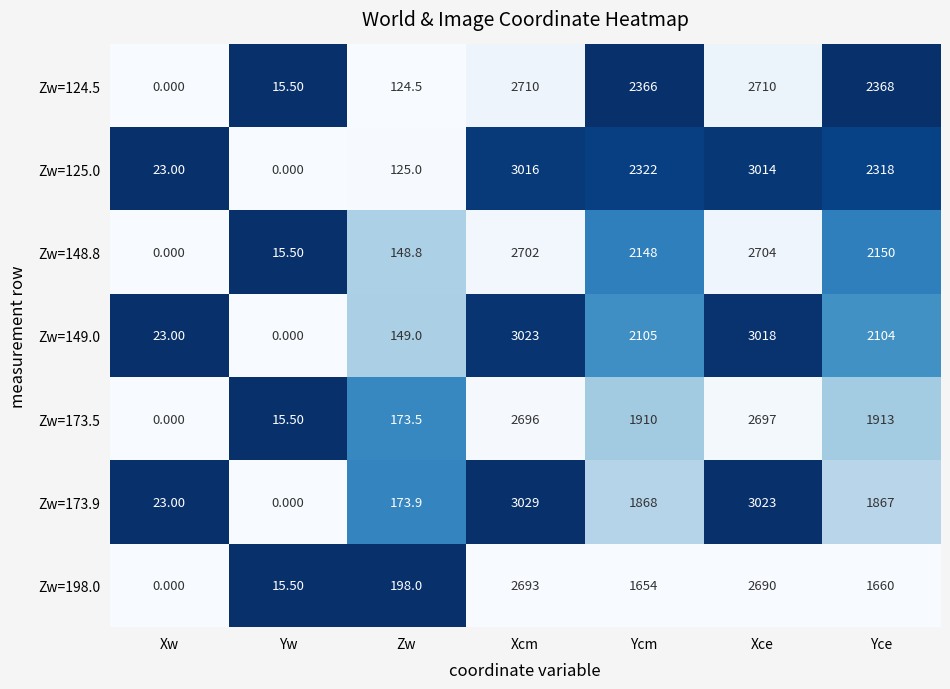

Rank the series by their maximum value, from highest to lowest.

Zw=173.9, Zw=149.0, Zw=125.0, Zw=124.5, Zw=148.8, Zw=173.5, Zw=198.0